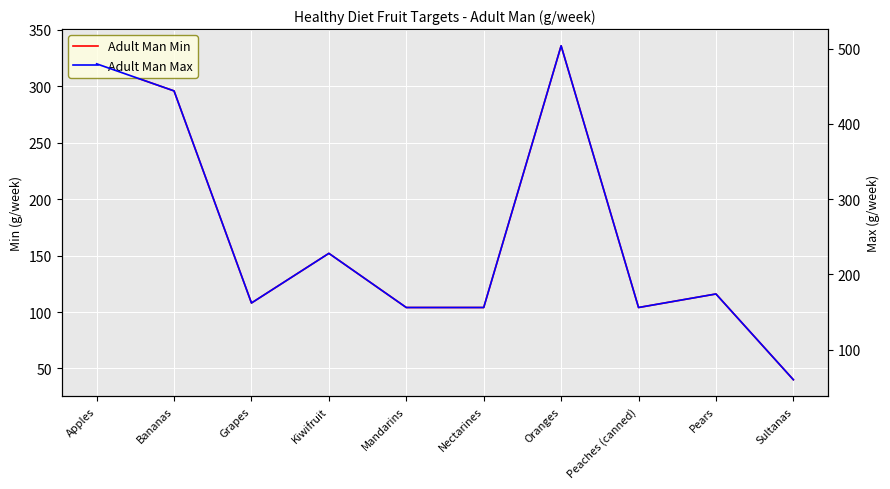

True or false: Adult Man Min and Adult Man Max intersect in this chart.

False